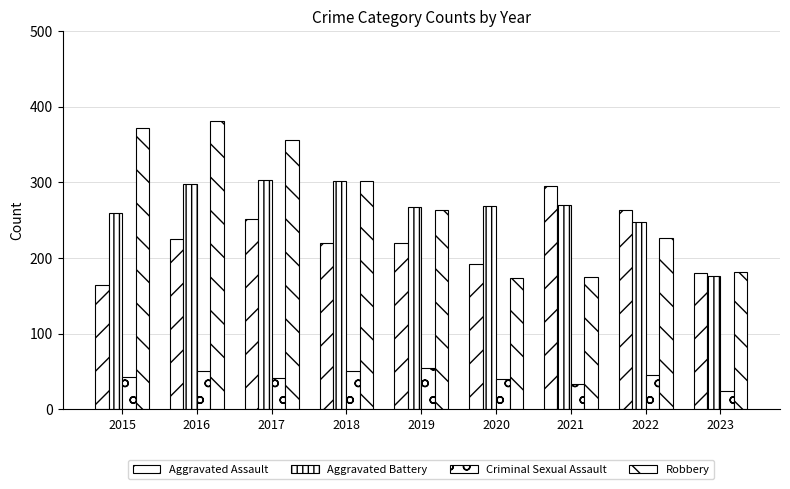

Reading right to left, transcribe all the data shown in this chart.

Aggravated Assault: 180	264	295	192	220	220	251	225	164
Aggravated Battery: 176	248	270	269	267	302	303	298	259
Criminal Sexual Assault: 24	45	33	40	55	51	41	51	43
Robbery: 182	226	175	174	263	302	356	381	372